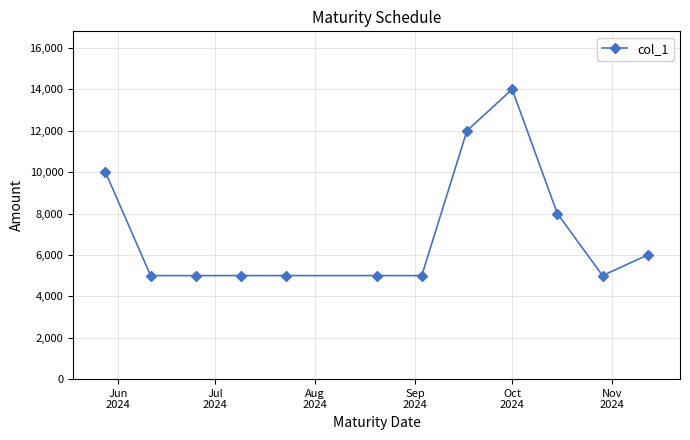

Reading right to left, what are all the values shown in this chart?

6000	5000	8000	14000	12000	5000	5000	5000	5000	5000	5000	10000